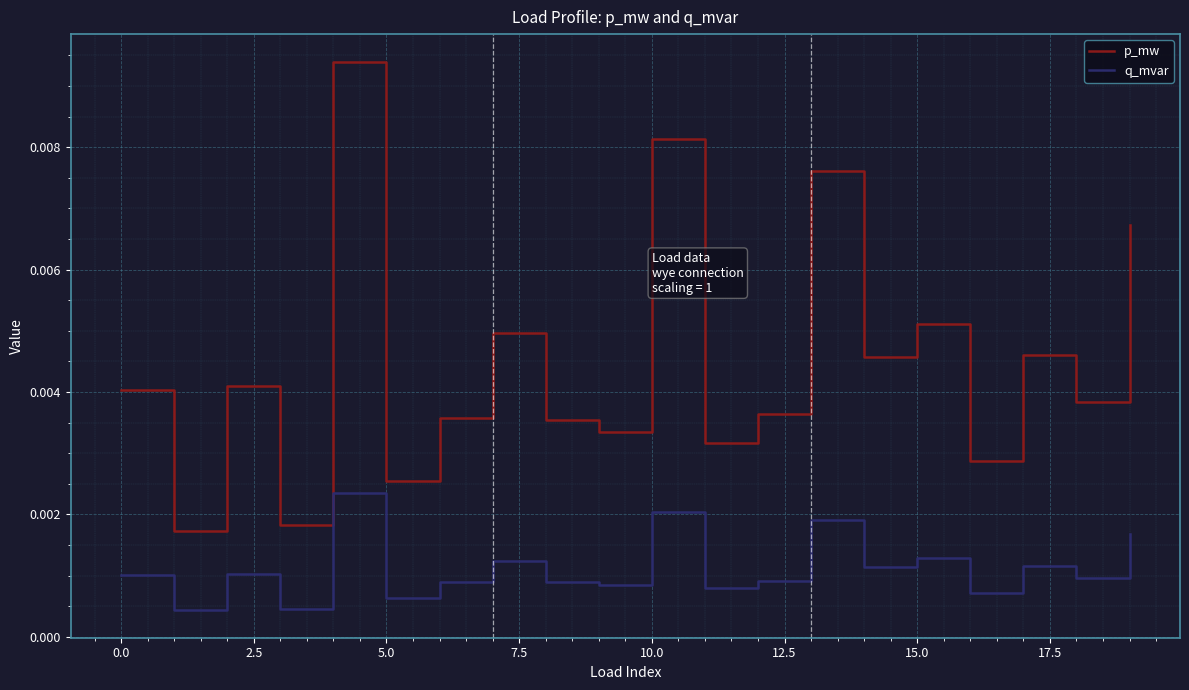

Which series has the largest range (max minus min)?

p_mw